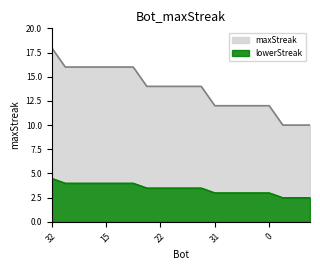

What position from the right is 22?

12